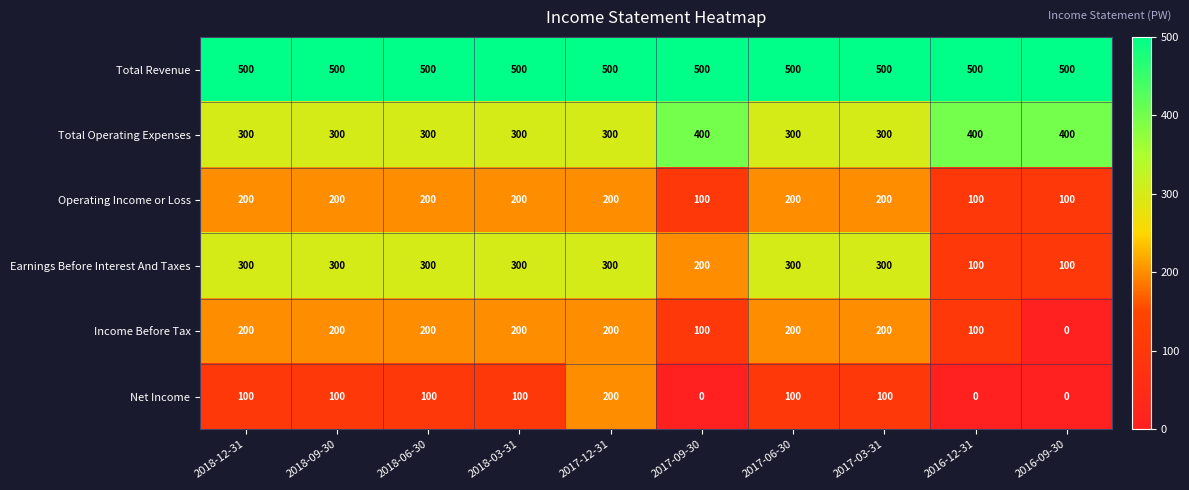

Count the number of data series in this chart.

6